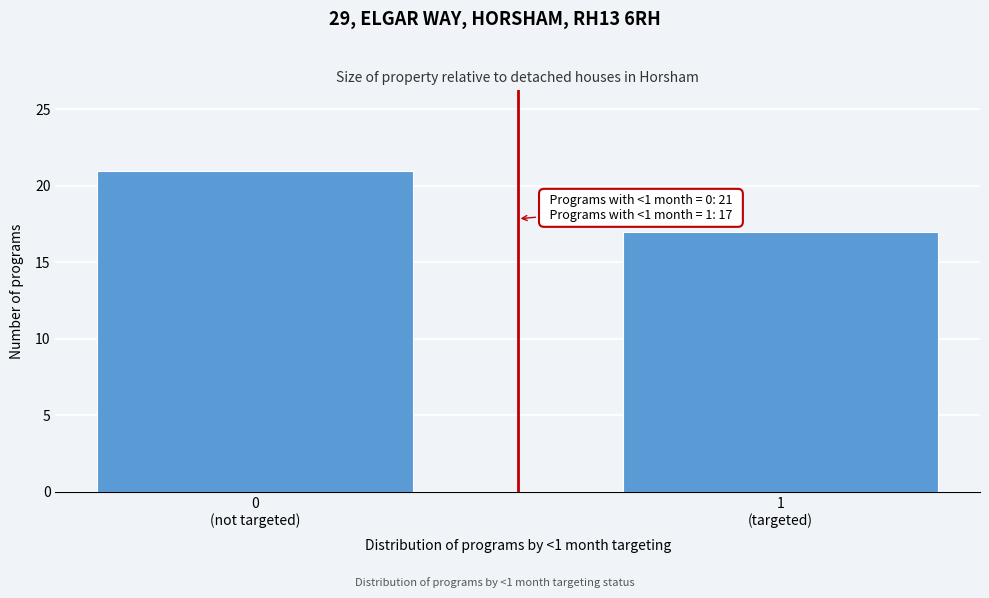

Reading left to right, extract all data points from this chart.

21	17